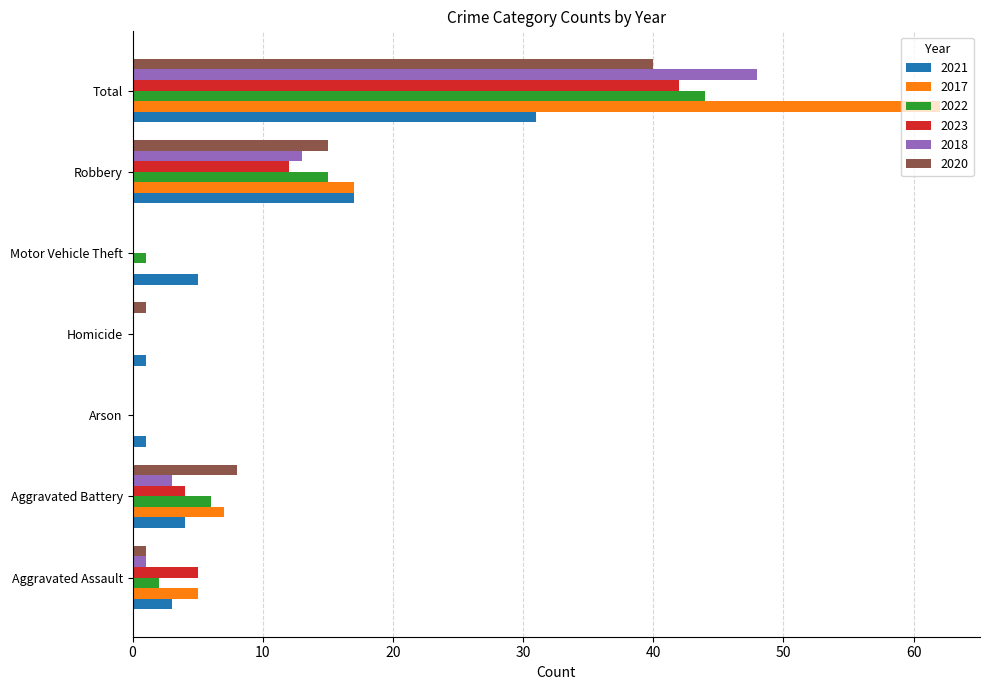

What is the difference between the 2020 values at Aggravated Battery and Arson?

8